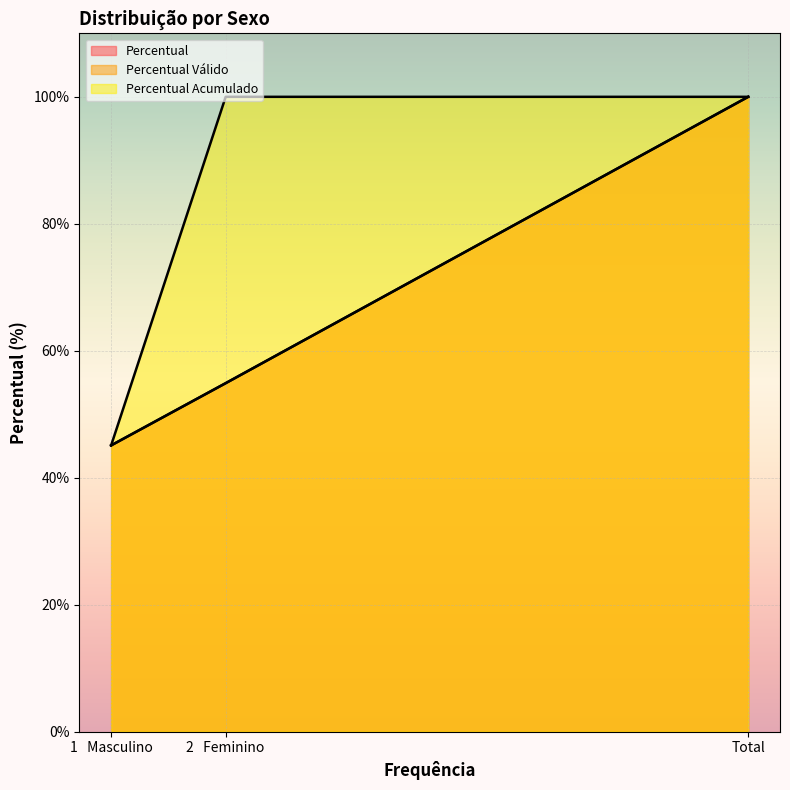

At Total, list the series in order from smallest to largest.

Percentual, Percentual Válido, Percentual Acumulado